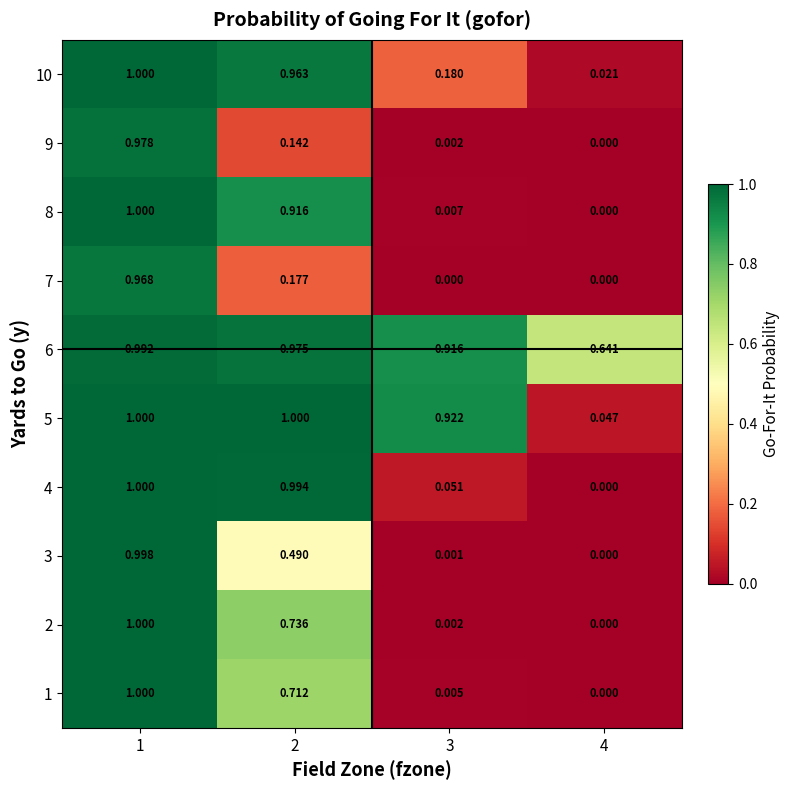

Is the value of 7 at 3 greater than the value of 4 at 1?

No